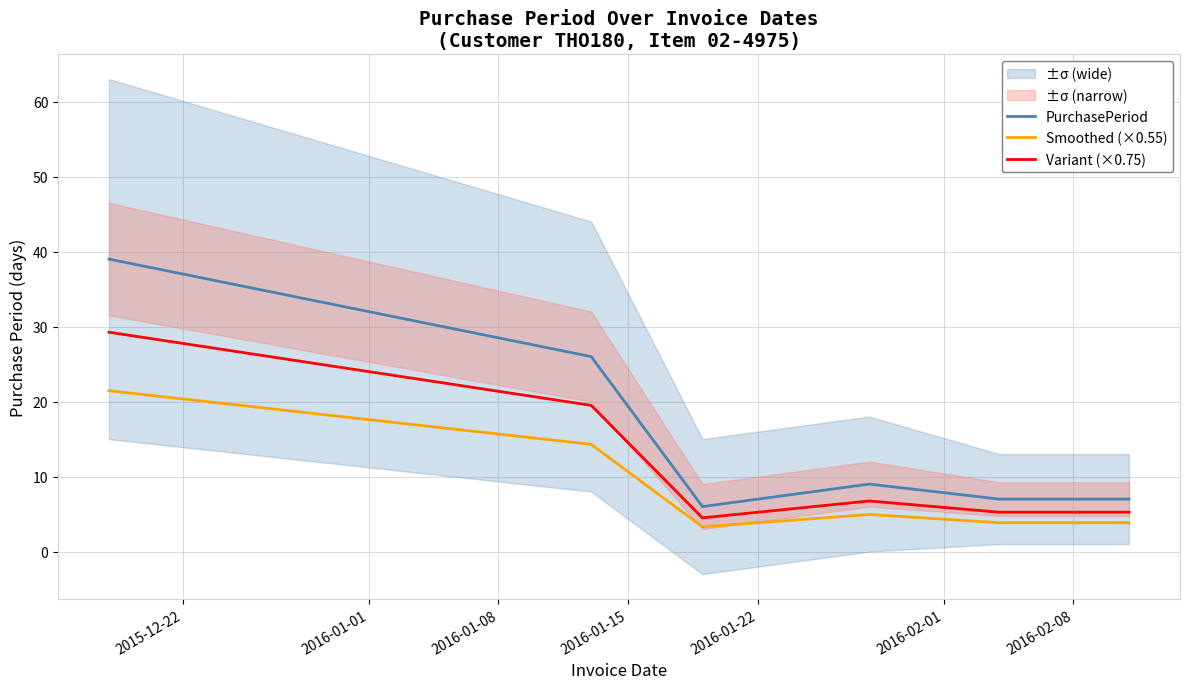

True or false: PurchasePeriod and Smoothed (×0.55) intersect in this chart.

False